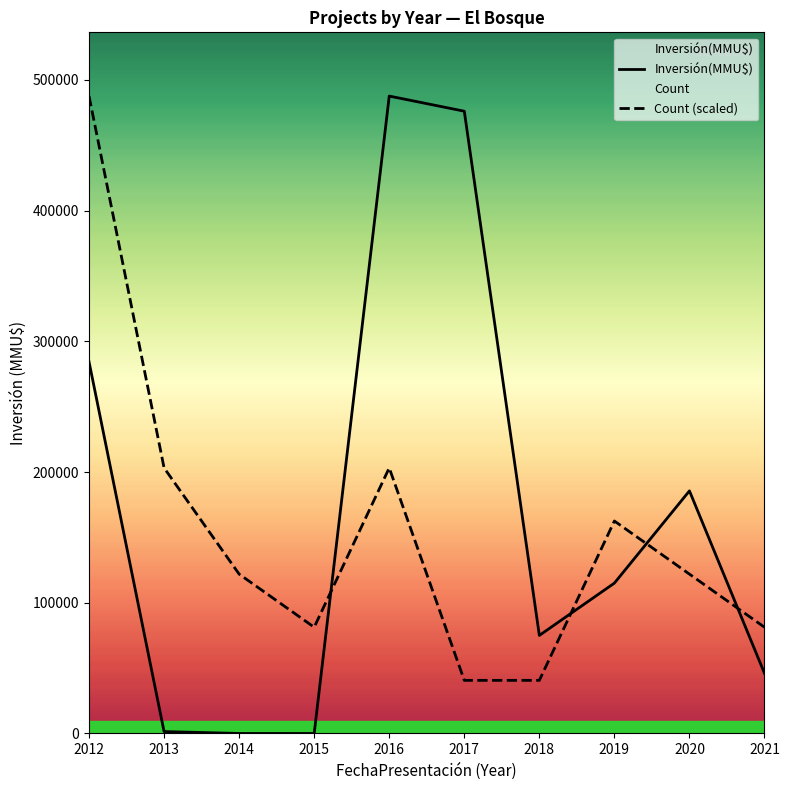

True or false: Count (scaled) has a value of 203156.2 at 2013.

True